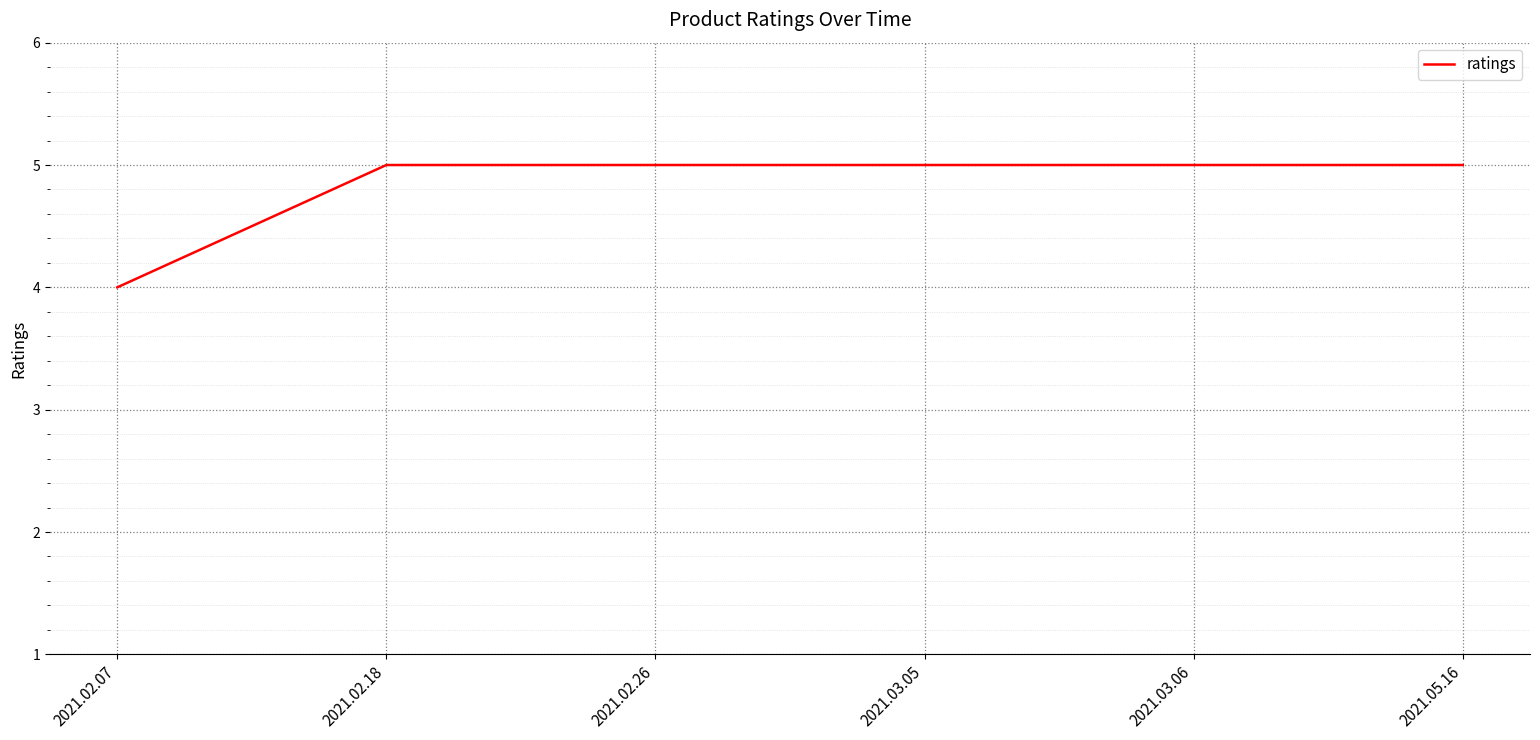

What position from the right is 2021.02.07?

6